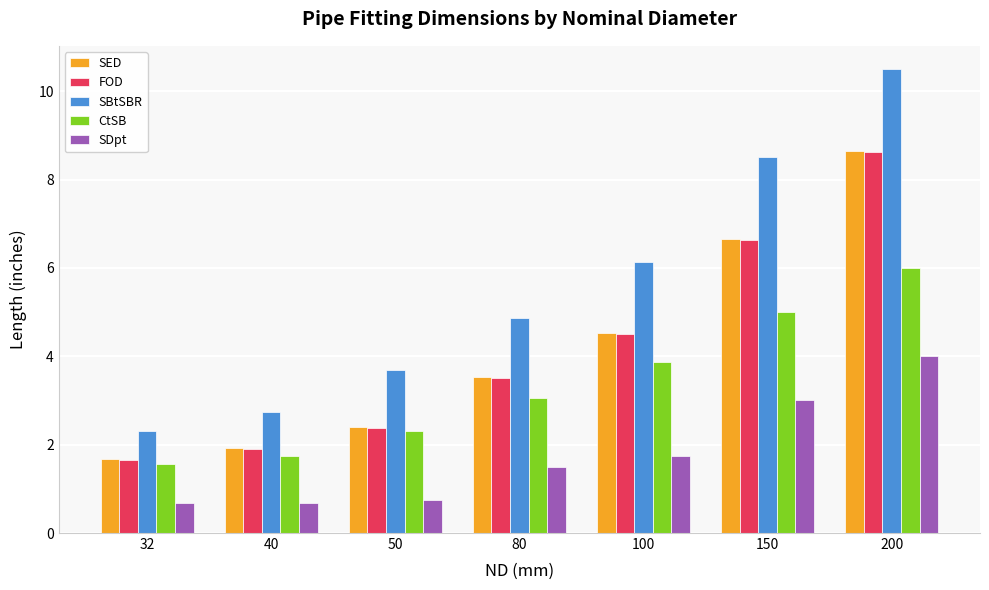

What is the maximum value for SED?

8.7